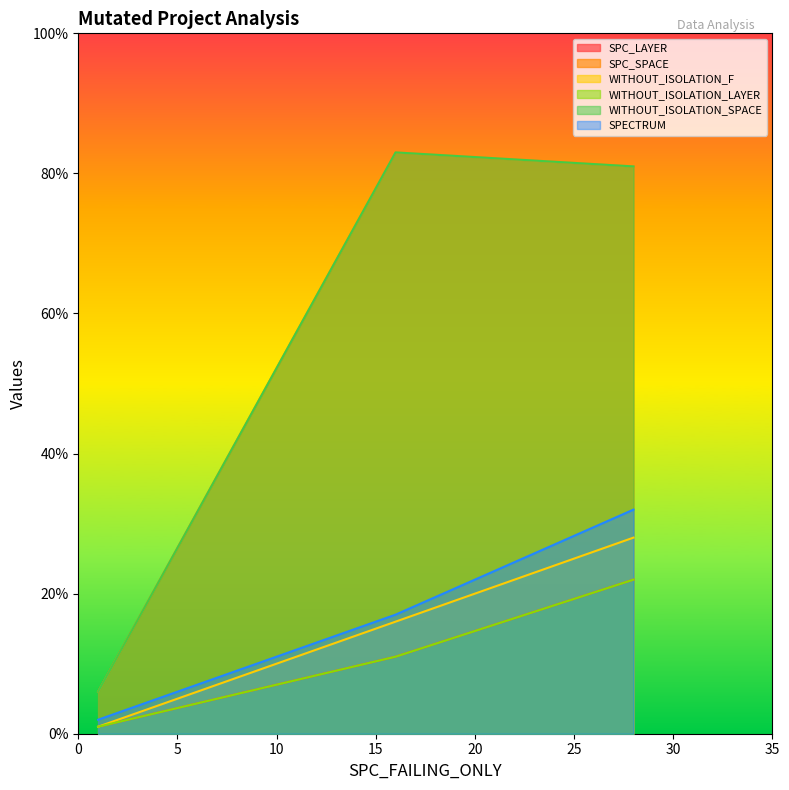

Is the value of SPC_LAYER at 1 greater than the value of SPC_SPACE at 16?

No